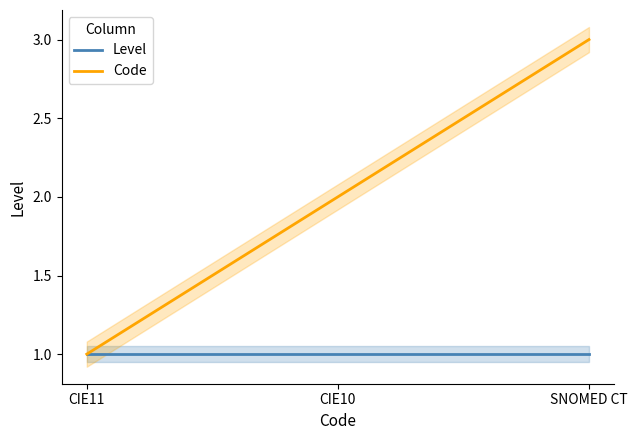

What is the difference between the maximum and second lowest values in the Code series?

1